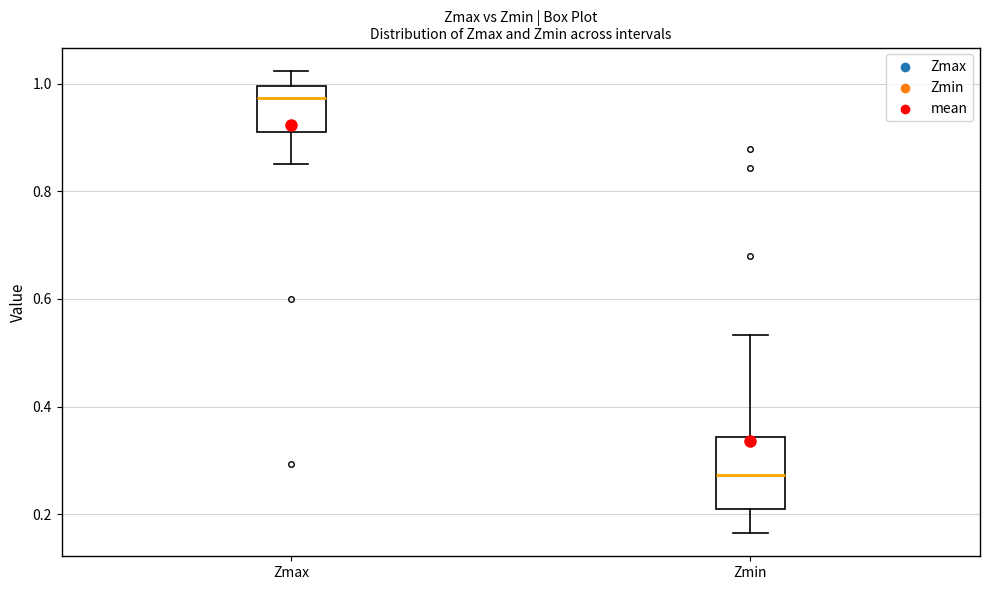

Where does the upper whisker of the box for Zmax end on the y-axis? The values are not printed on the chart, so give them approximately, as read against the axis.

1.02